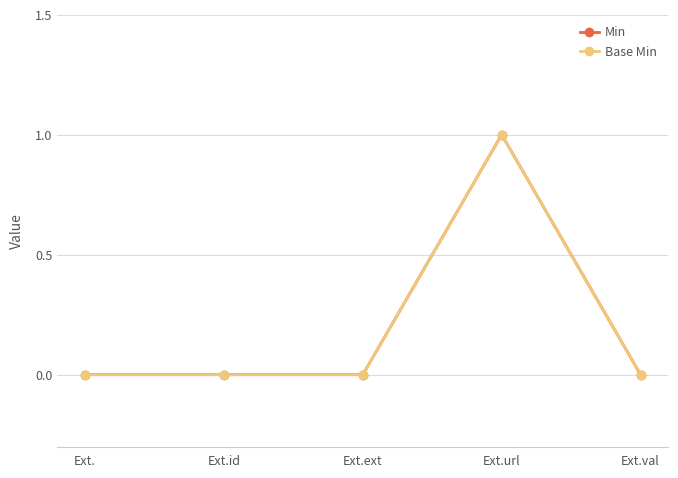

Does the chart have visible grid lines?

Yes